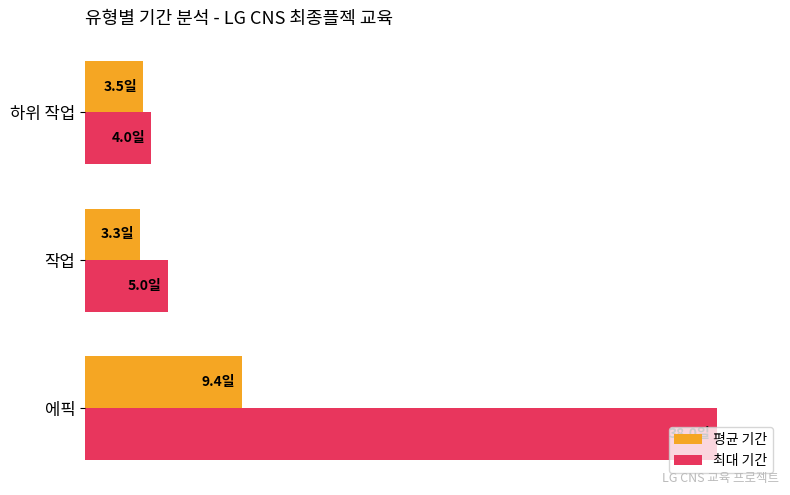

List the series in order of their overall mean, highest first.

최대 기간, 평균 기간